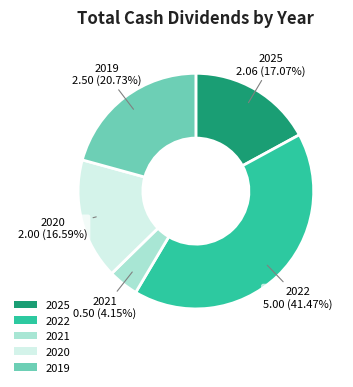

Which category has the biggest portion of the pie?

2022